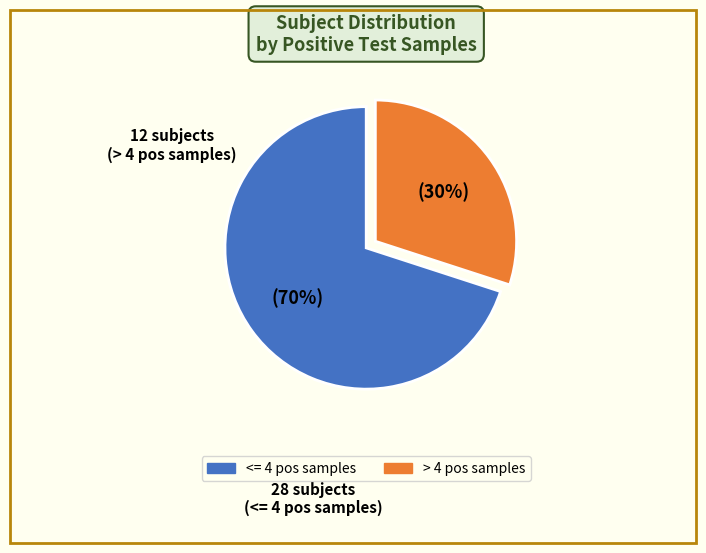

Is there any slice that represents more than half of the pie?

Yes